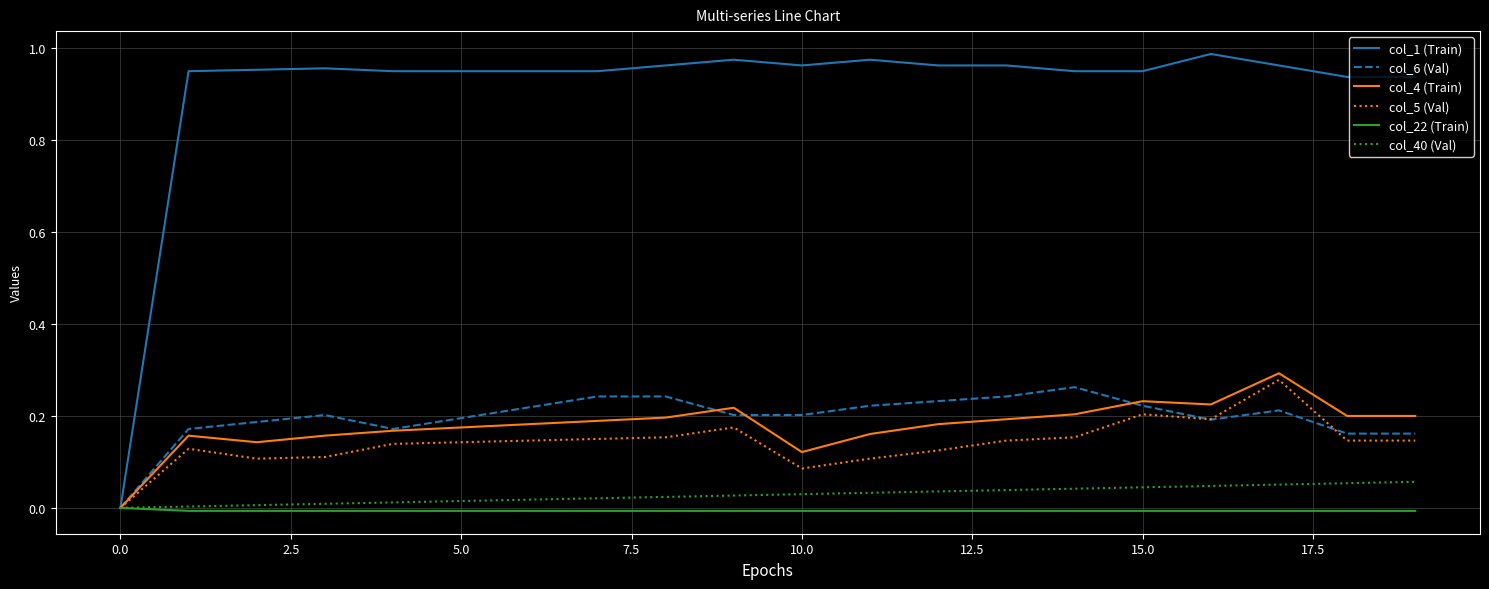

How many lines are shown in the chart?

6